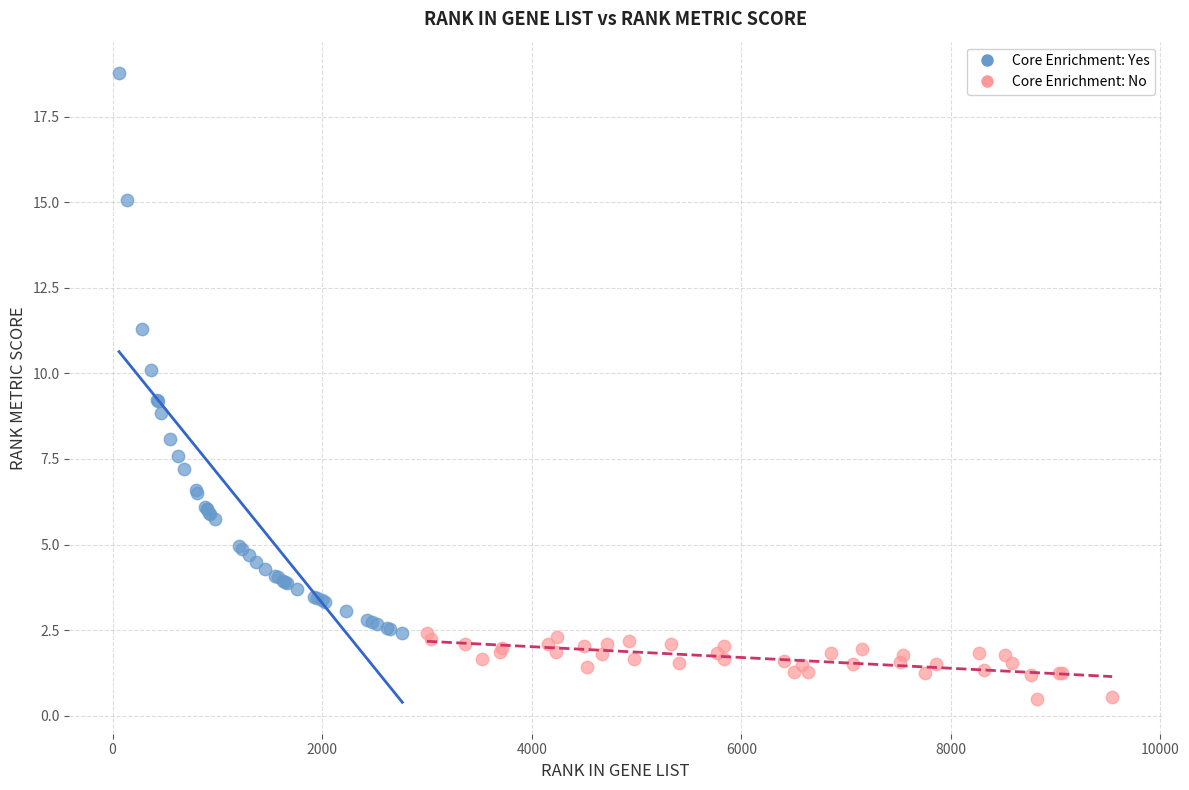

Which series reaches the minimum Y coordinate?

Core Enrichment: No